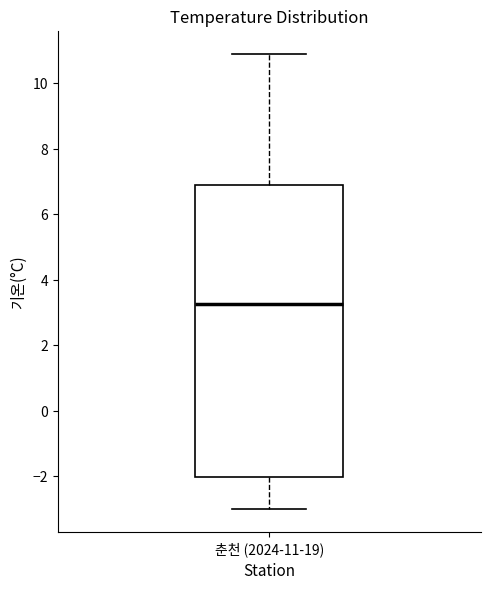

Transcribe this box plot: give where the median line is, the range the box spans, and where the two whiskers end, as read against the y-axis. The values are not printed on the chart, so give them approximately, as read against the axis.

median 3.2, box -2.0 to 7.0, whiskers -3.0 to 11.0